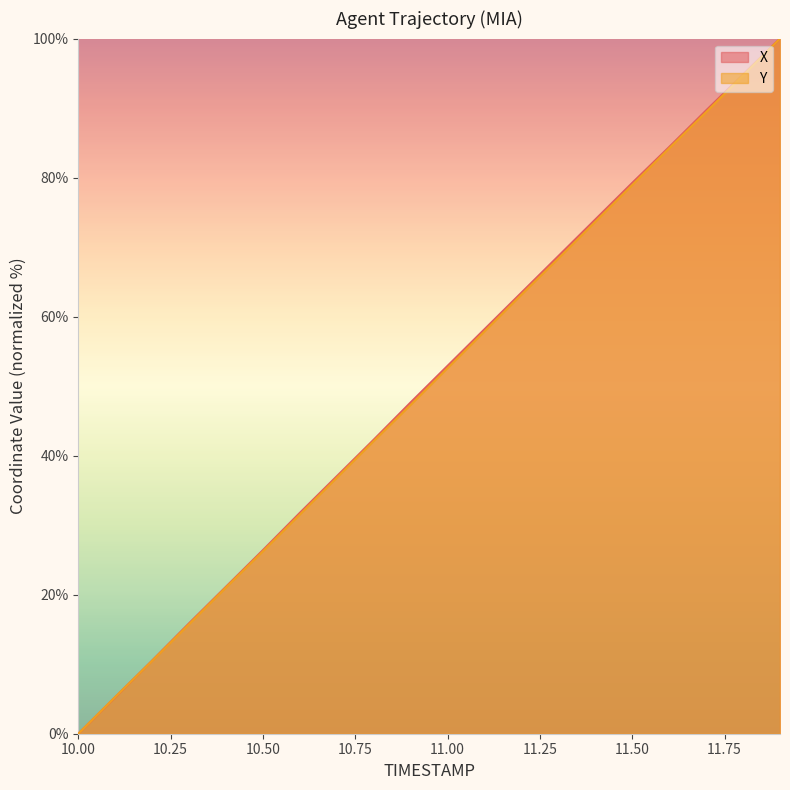

Rank the categories by X value from highest to lowest.

11.9, 11.8, 11.7, 11.6, 11.5, 11.4, 11.3, 11.2, 11.1, 11.0, 10.9, 10.8, 10.7, 10.6, 10.5, 10.4, 10.3, 10.2, 10.1, 10.0